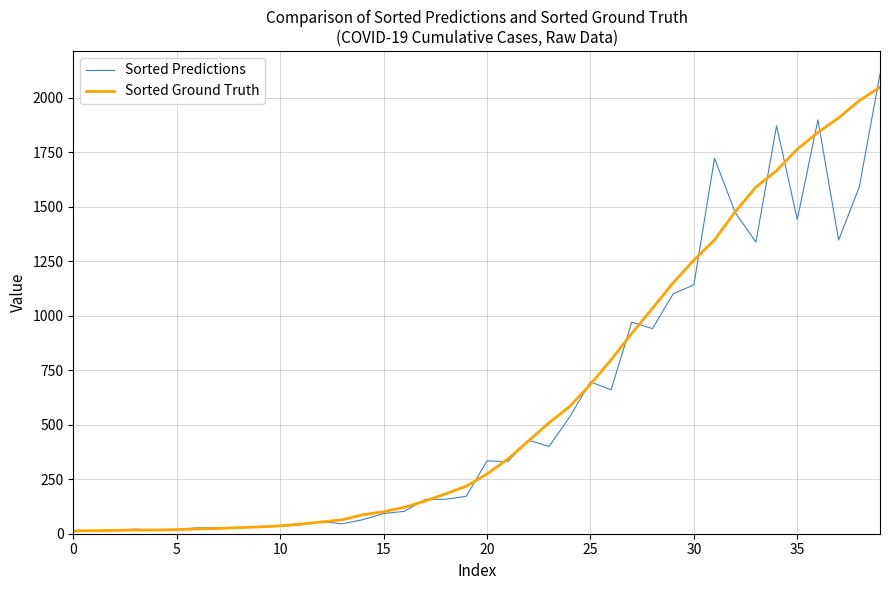

What is the maximum value for Sorted Predictions?

2109.5